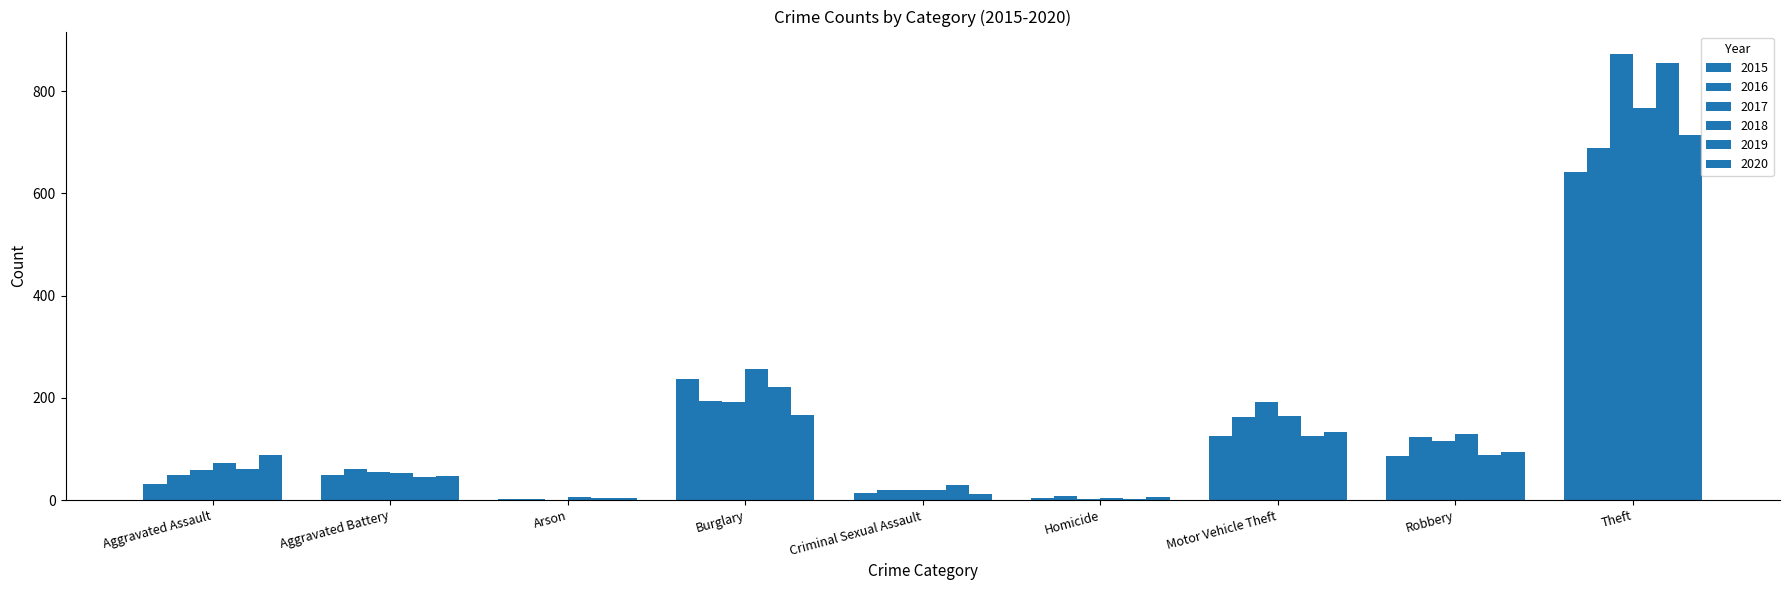

How many series are shown in this chart?

6